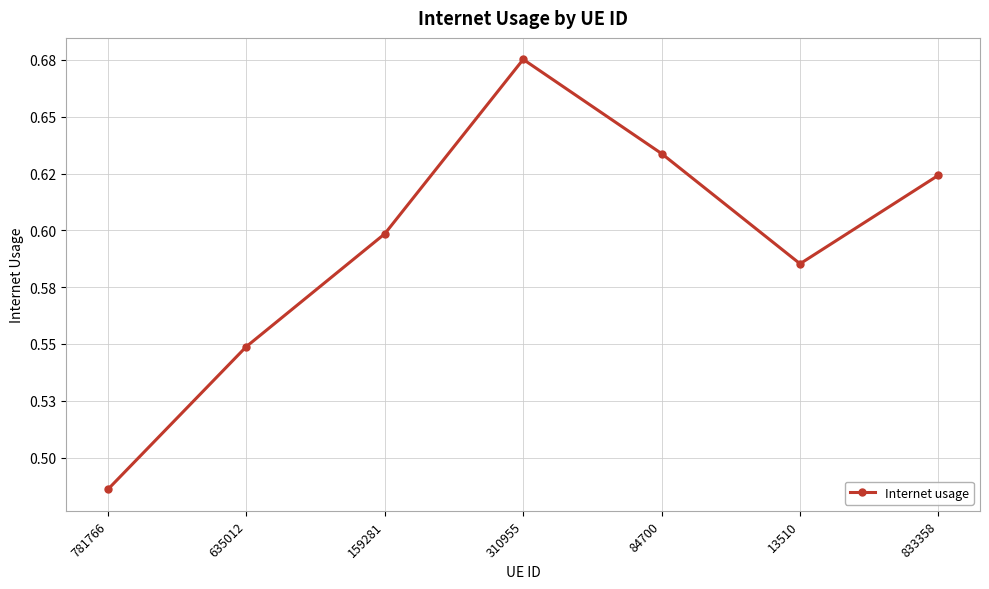

Reading left to right, transcribe all the data shown in this chart.

0.5	0.5	0.6	0.7	0.6	0.6	0.6